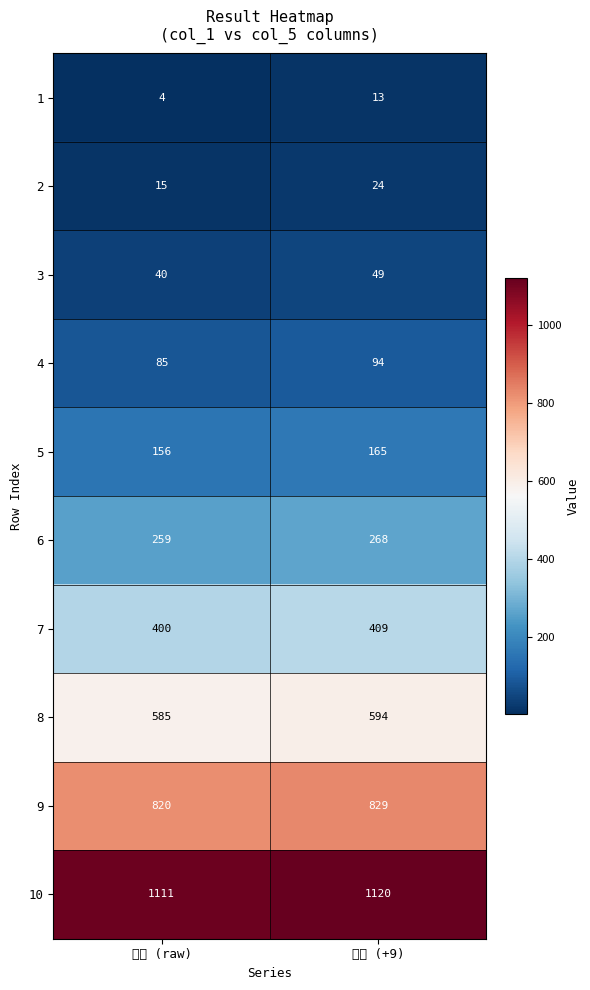

At which category is the sum across all series the highest?

結果 (+9)